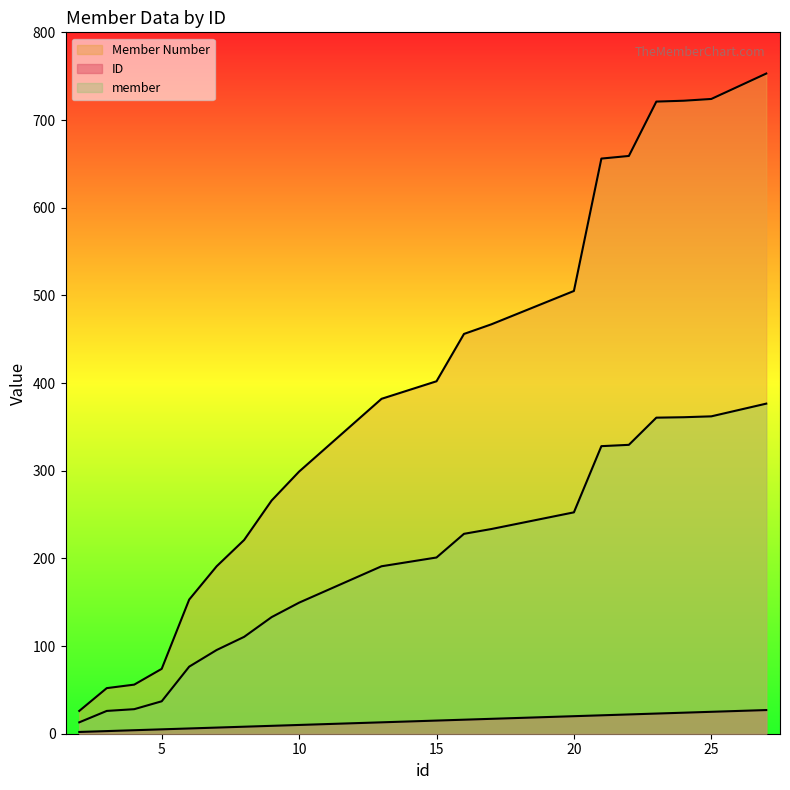

True or false: member has a value of 233.5 at 17.

True